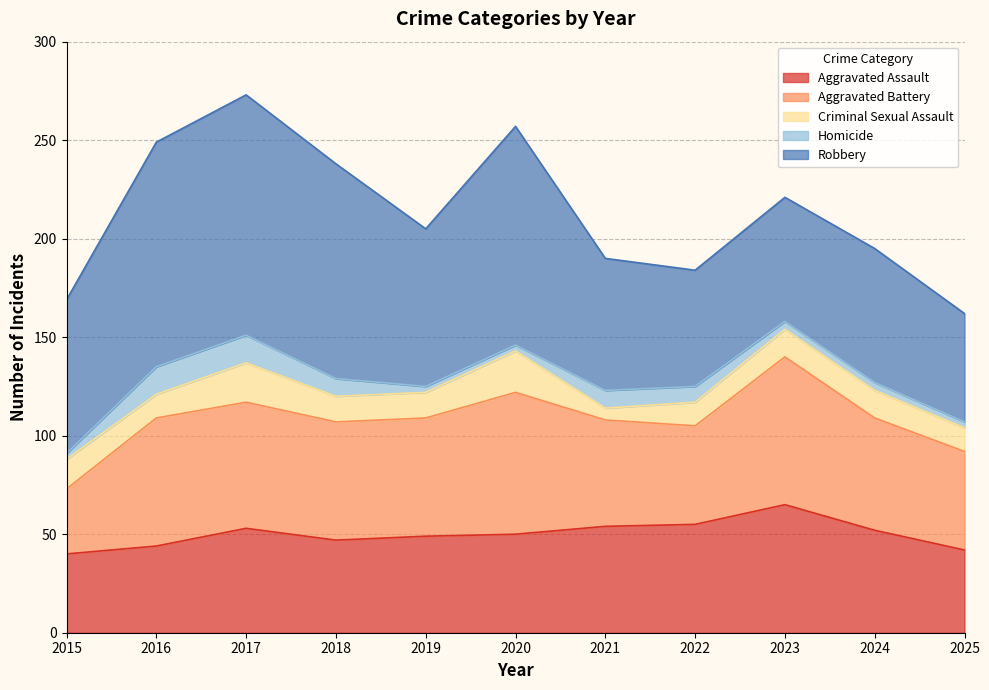

Reading left to right, extract all data points from this chart.

Aggravated Assault: 40	44	53	47	49	50	54	55	65	52	42
Aggravated Battery: 33	65	64	60	60	72	54	50	75	57	50
Criminal Sexual Assault: 15	12	20	13	13	21	6	12	14	14	12
Homicide: 3	14	14	9	3	3	9	8	4	4	3
Robbery: 78	114	122	109	80	111	67	59	63	68	55